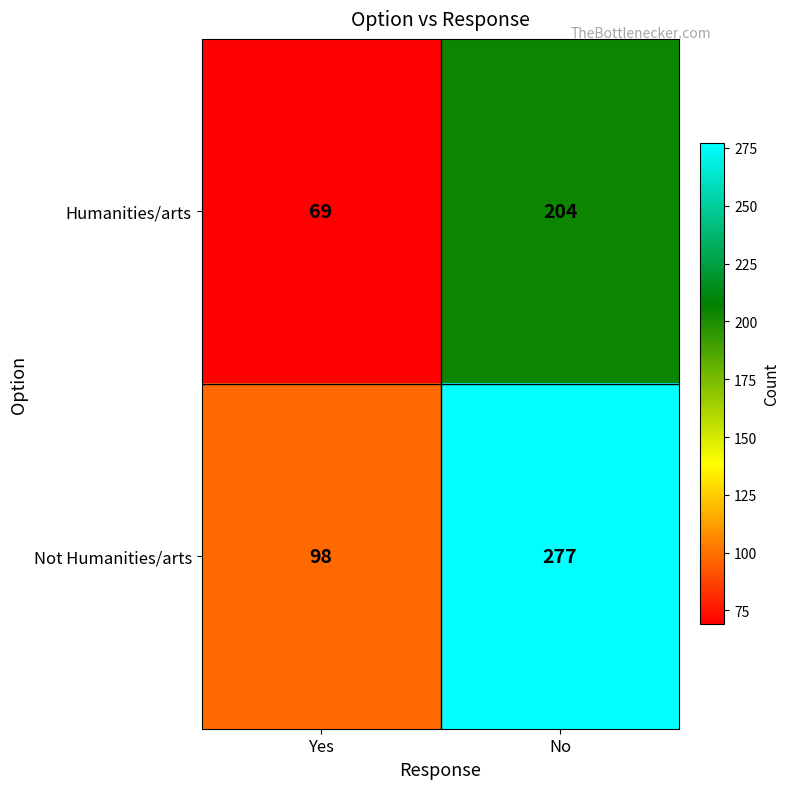

How many data points does each series have?

2